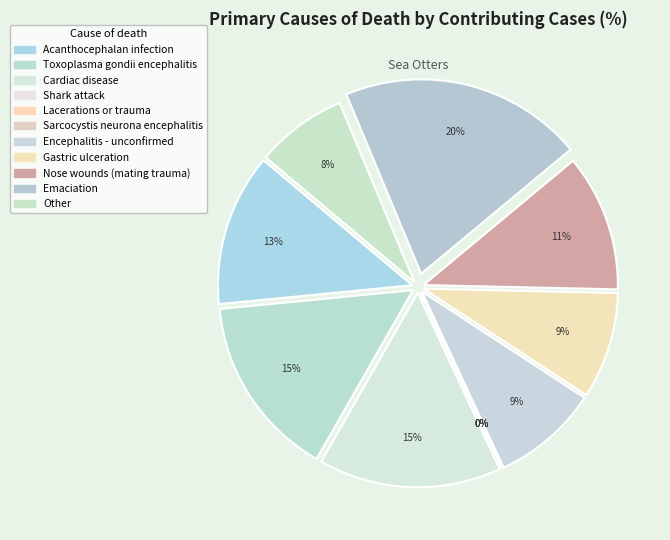

To the nearest percent, what is the difference between the largest and smallest slice percentages?

20%